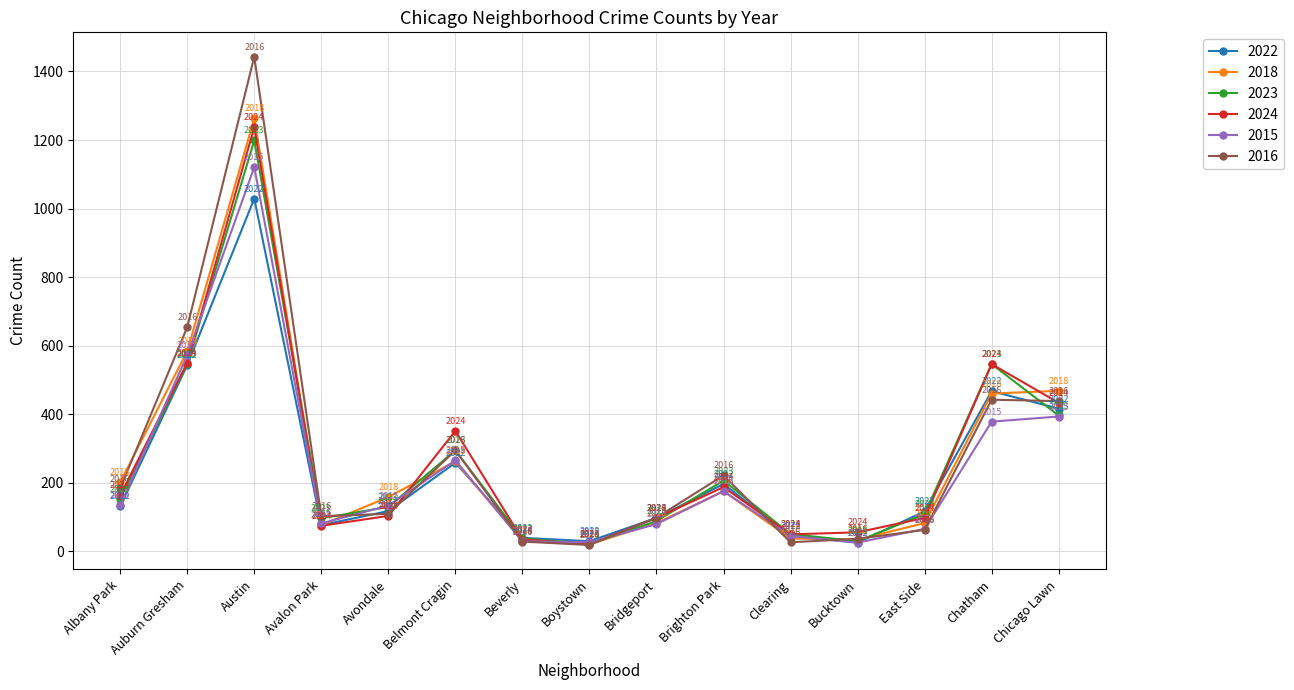

Count the number of data series in this chart.

6